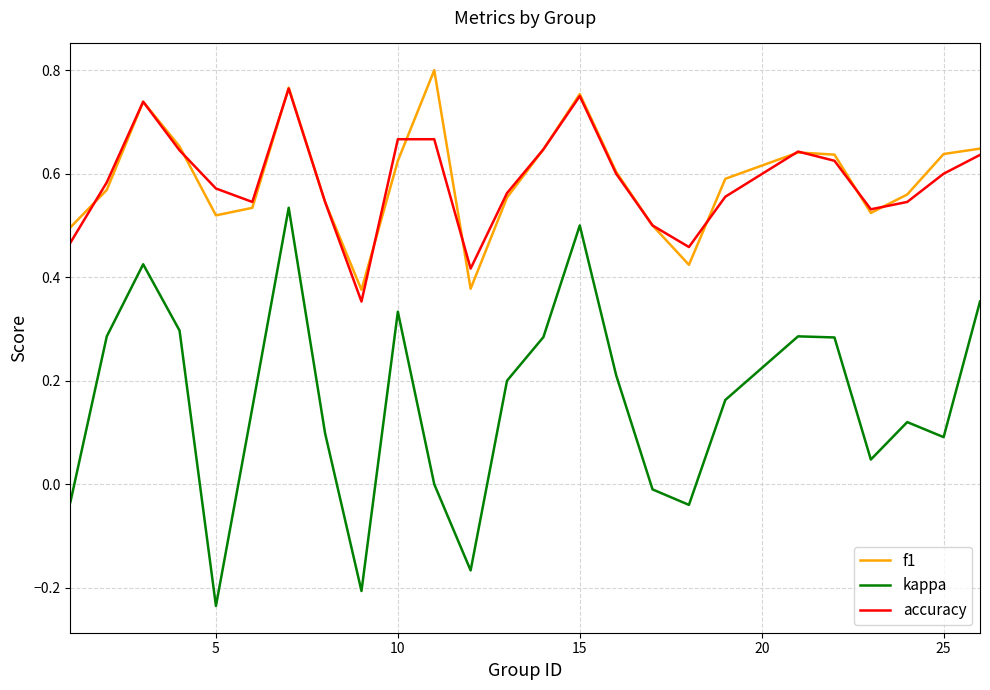

Which series has the largest range (max minus min)?

kappa